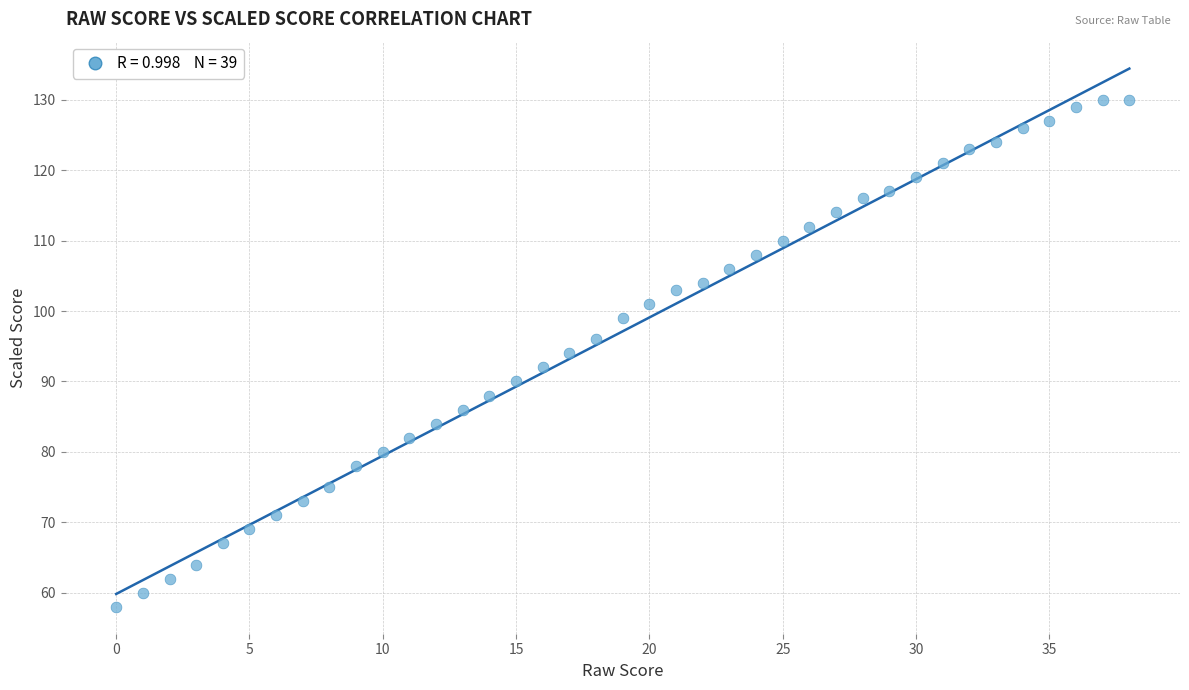

What is the range of Y values (max minus min)?

72